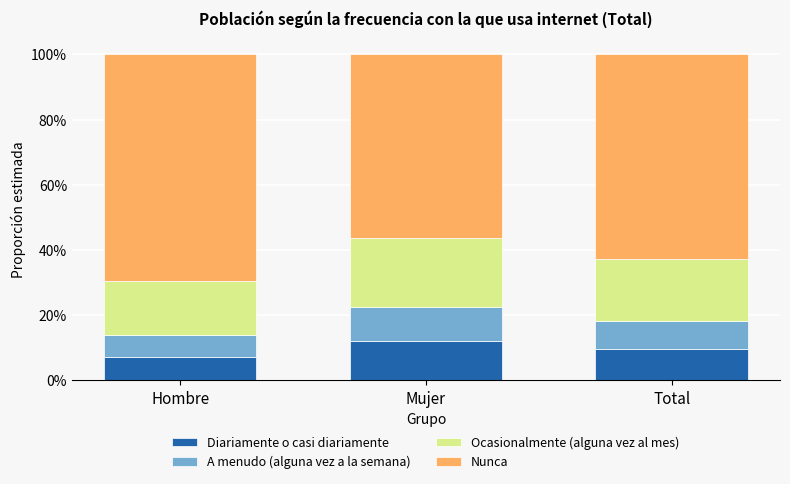

Does the chart contain any negative values?

No